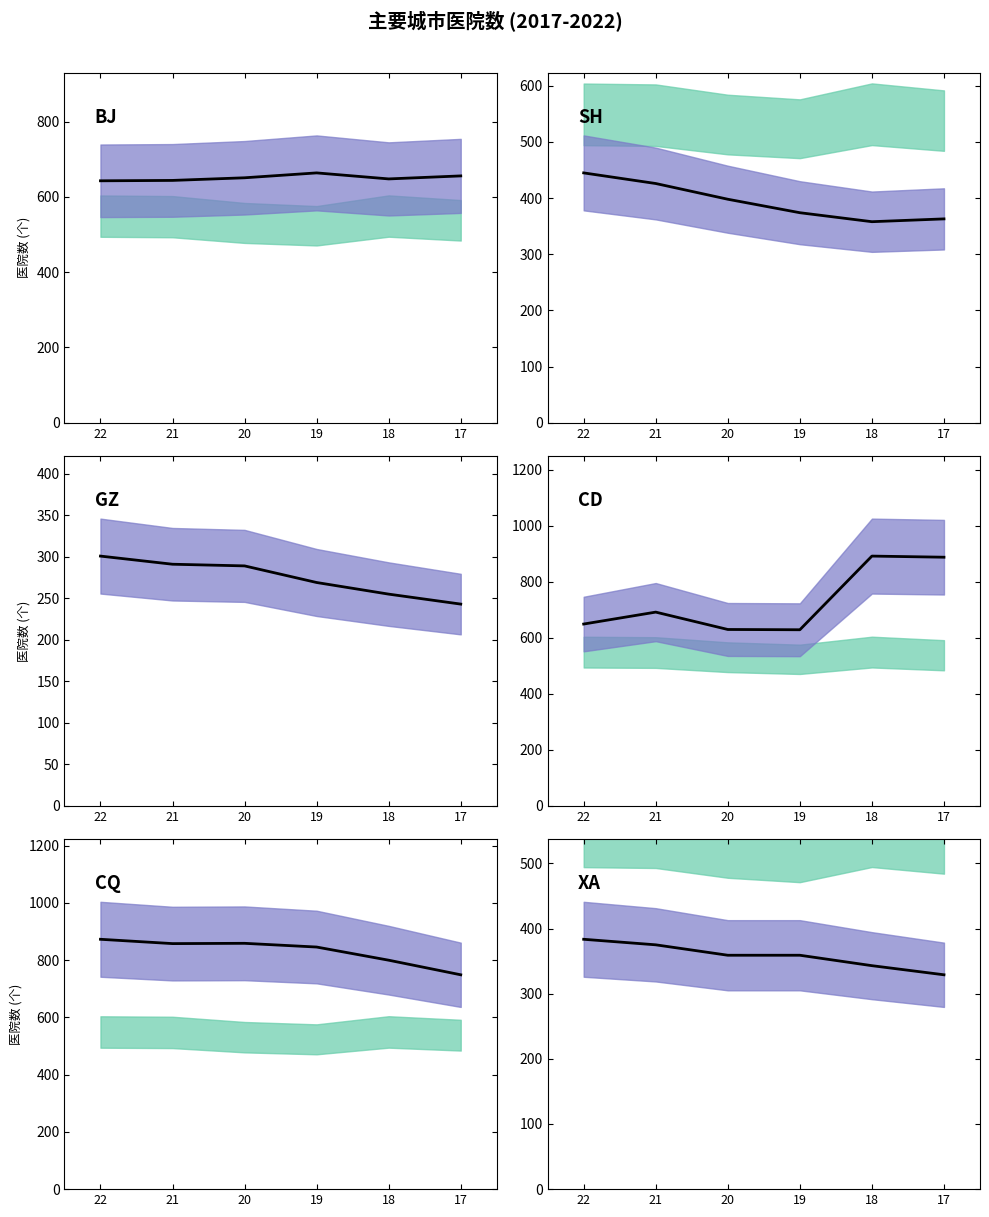

True or false: 北京 has a value of 651.0 at 20.

True